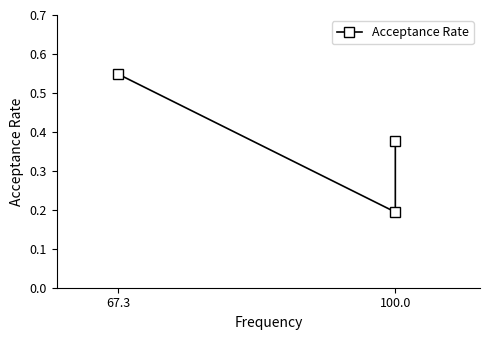

What is the difference between the maximum and minimum values?

0.4